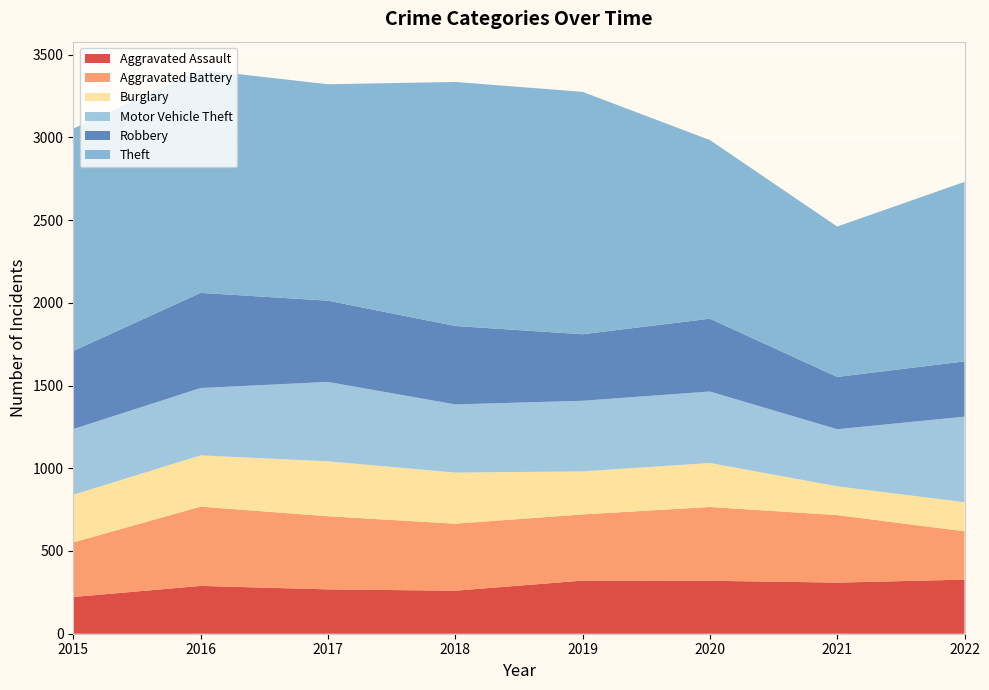

Reading left to right, transcribe all the data shown in this chart.

Aggravated Assault: 222	289	268	260	321	320	309	327
Aggravated Battery: 330	479	442	405	400	446	408	292
Burglary: 288	310	332	309	260	266	174	176
Motor Vehicle Theft: 397	407	480	412	427	432	345	517
Robbery: 472	575	491	474	402	440	316	334
Theft: 1344	1348	1308	1475	1465	1080	909	1085